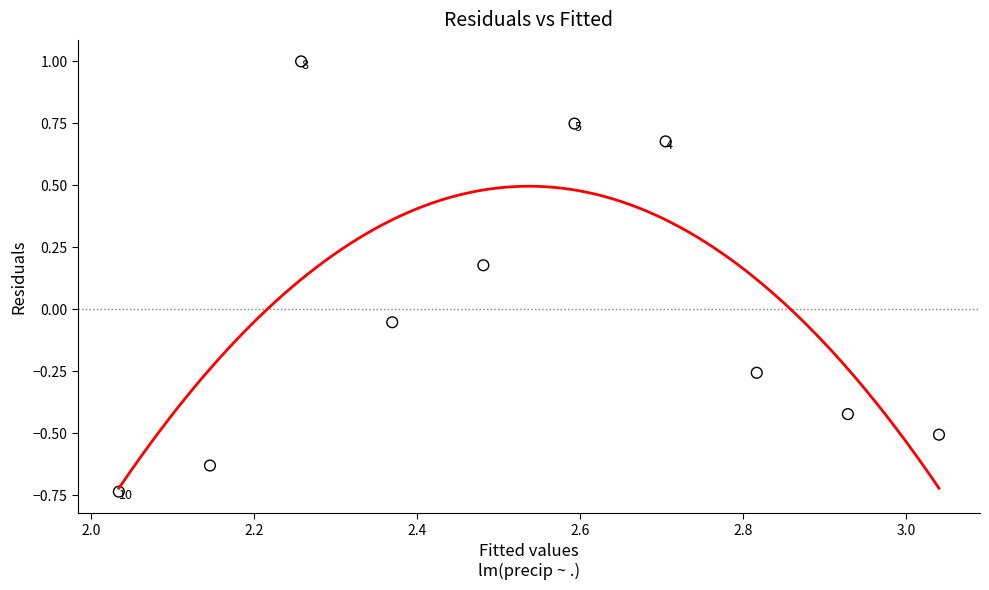

What is the range of Y values (max minus min)?

1.7